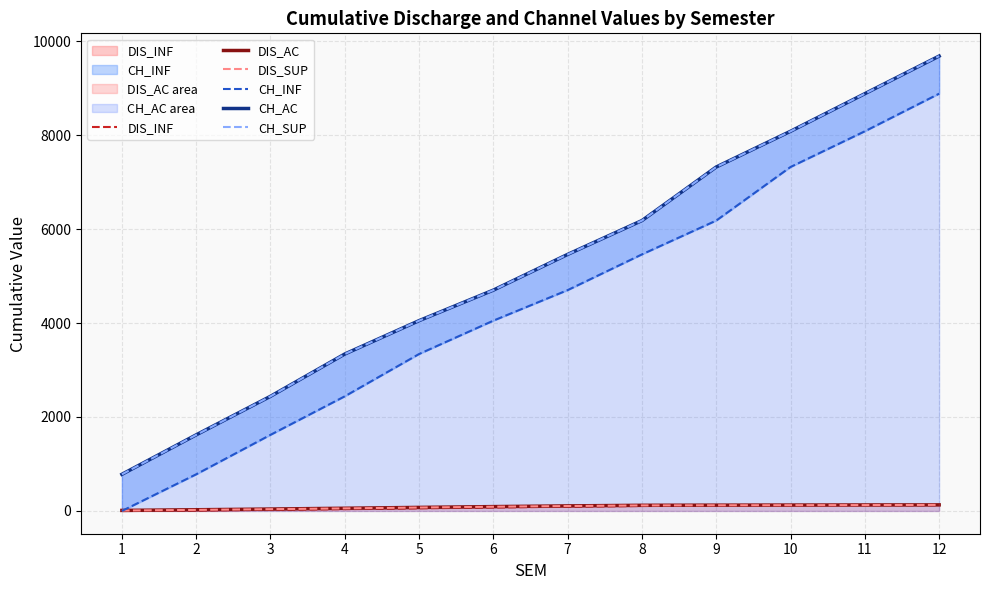

How many data points does each series have?

12